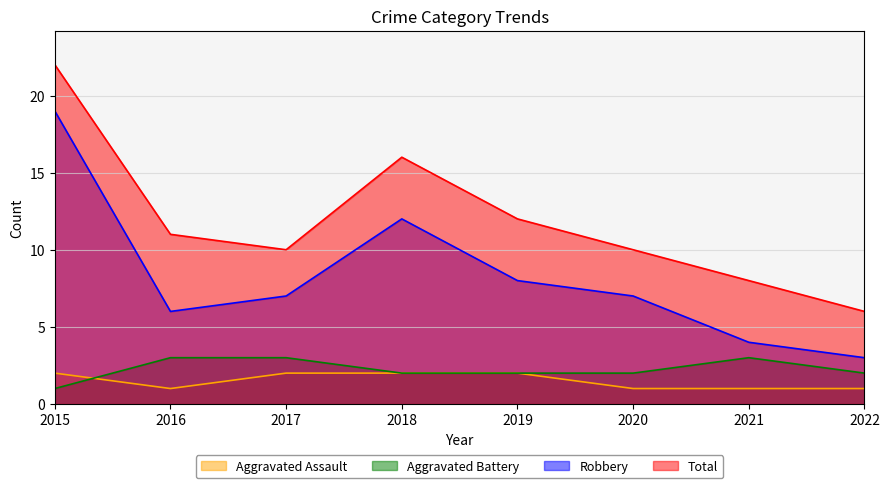

In Robbery, how many points are higher than both neighbors (excluding endpoints)?

1